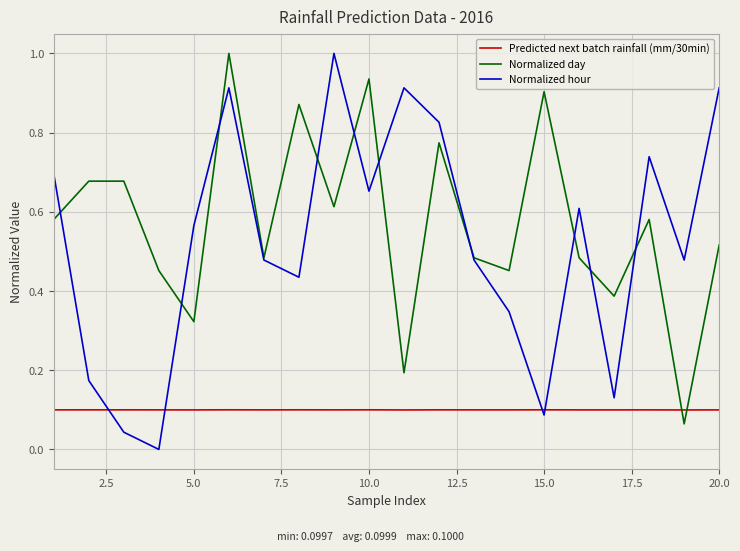

What is the greatest value displayed?

1.0